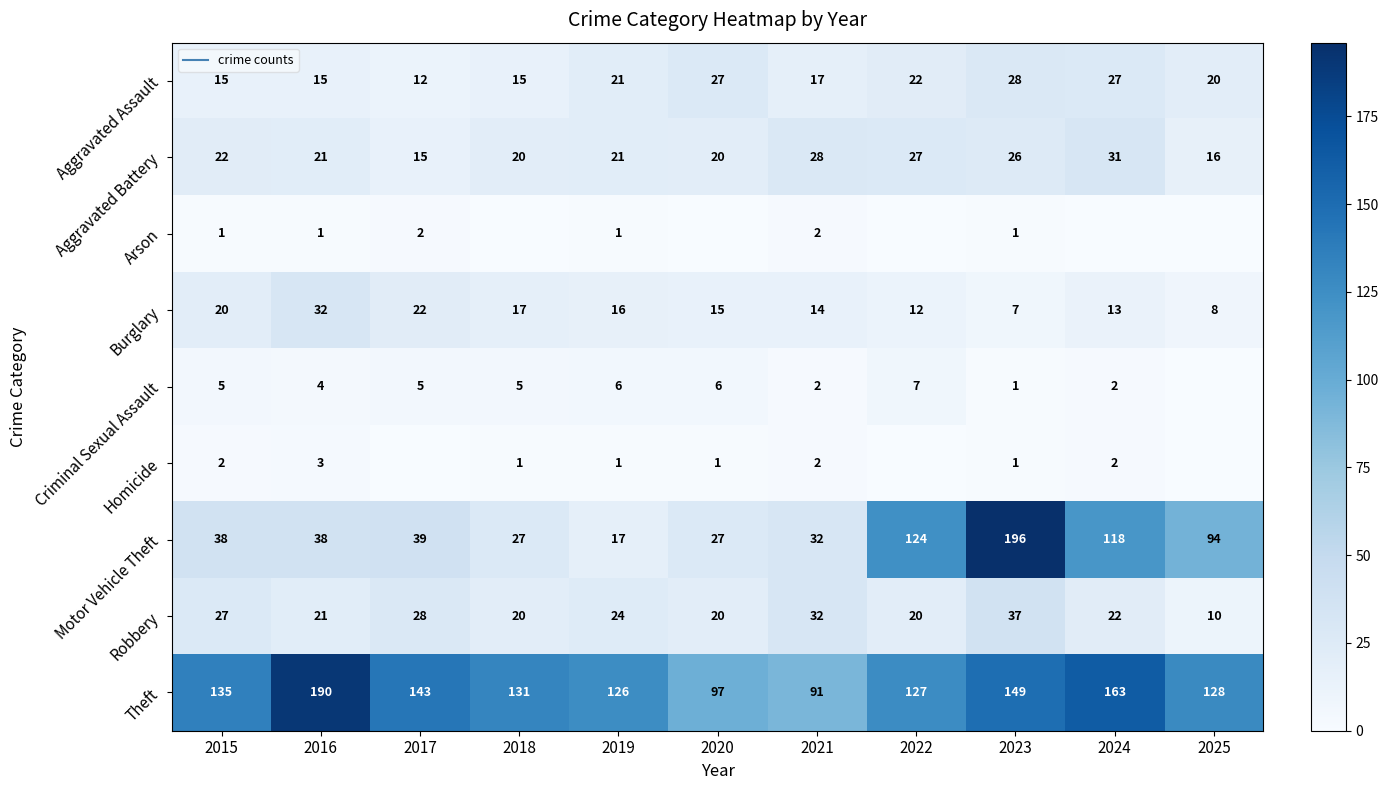

At which category is the sum across all series the highest?

2023